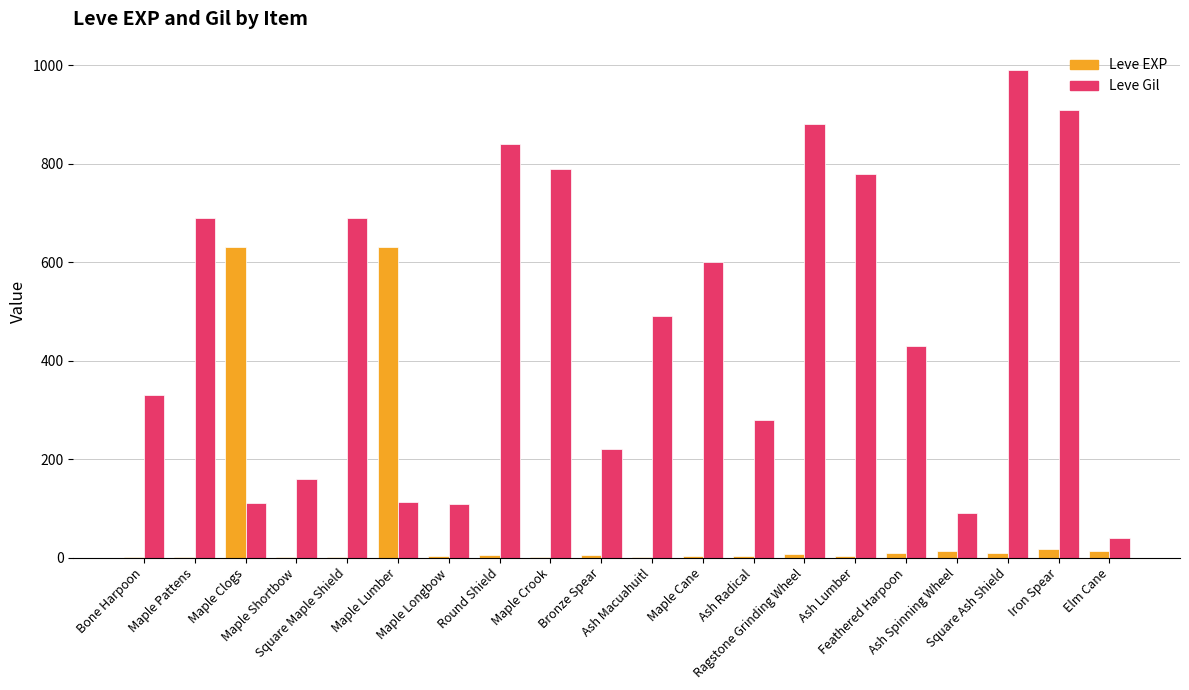

What is the maximum value shown in the chart?

990